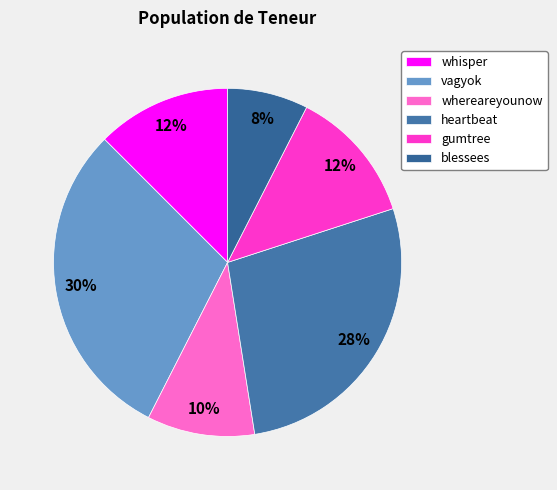

Which category has the biggest portion of the pie?

vagyok